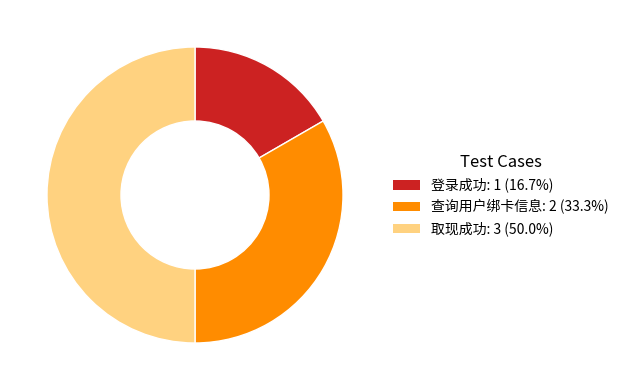

What is the ratio of the value at 取现成功 to the value at 登录成功?

3.0